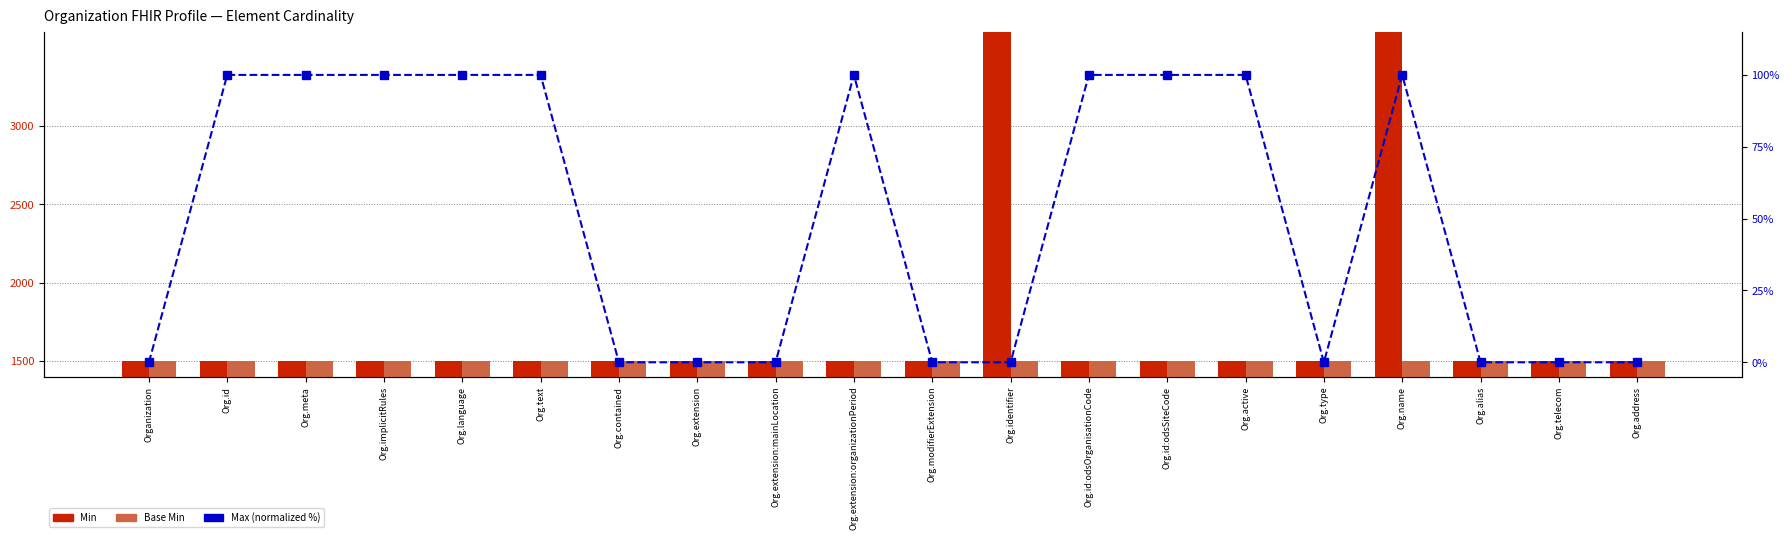

Rank the categories by Base Min value from highest to lowest.

Organization, Org.id, Org.meta, Org.implicitRules, Org.language, Org.text, Org.contained, Org.extension, Org.extension:mainLocation, Org.extension:organizationPeriod, Org.modifierExtension, Org.identifier, Org.id:odsOrganisationCode, Org.id:odsSiteCode, Org.active, Org.type, Org.name, Org.alias, Org.telecom, Org.address